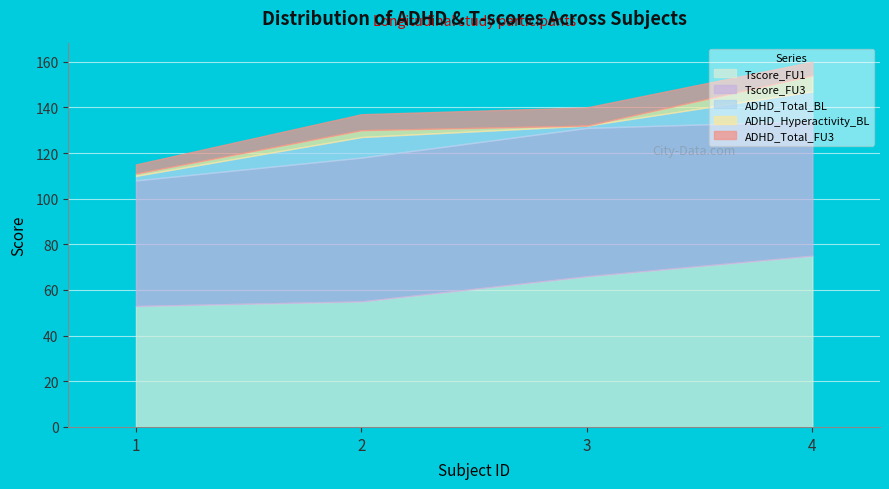

At which label does ADHD_Total_BL first exceed 9?

4